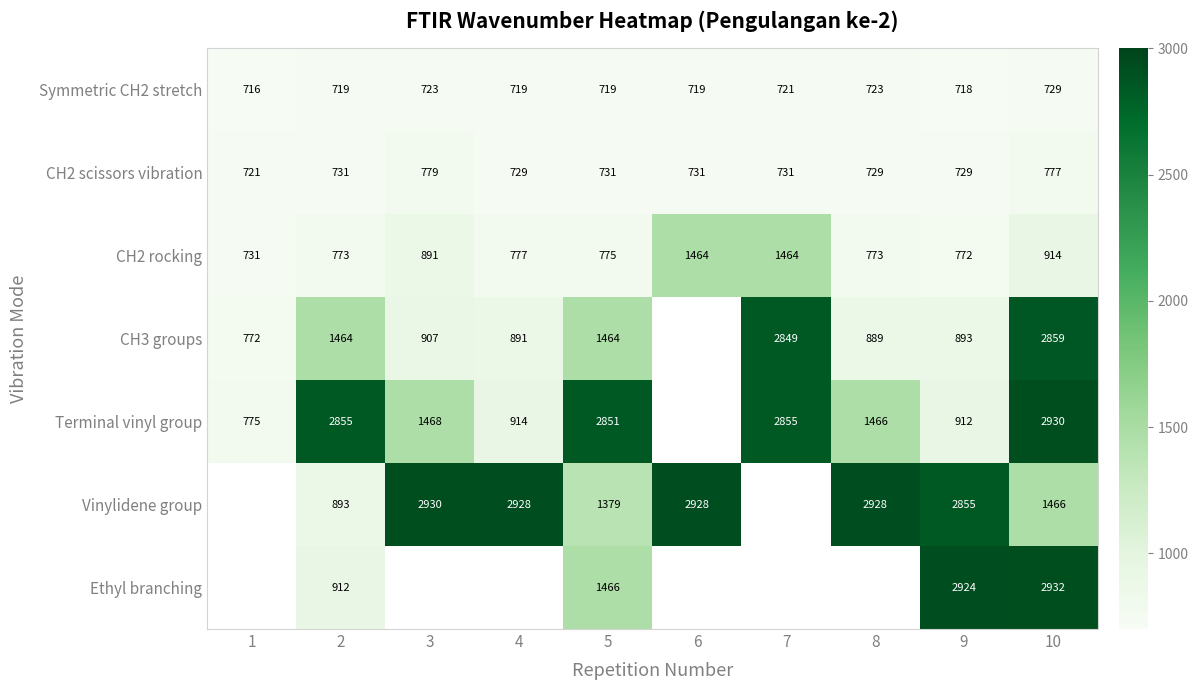

Is the value of Ethyl branching at 10 greater than the value of Symmetric CH2 stretch at 5?

Yes